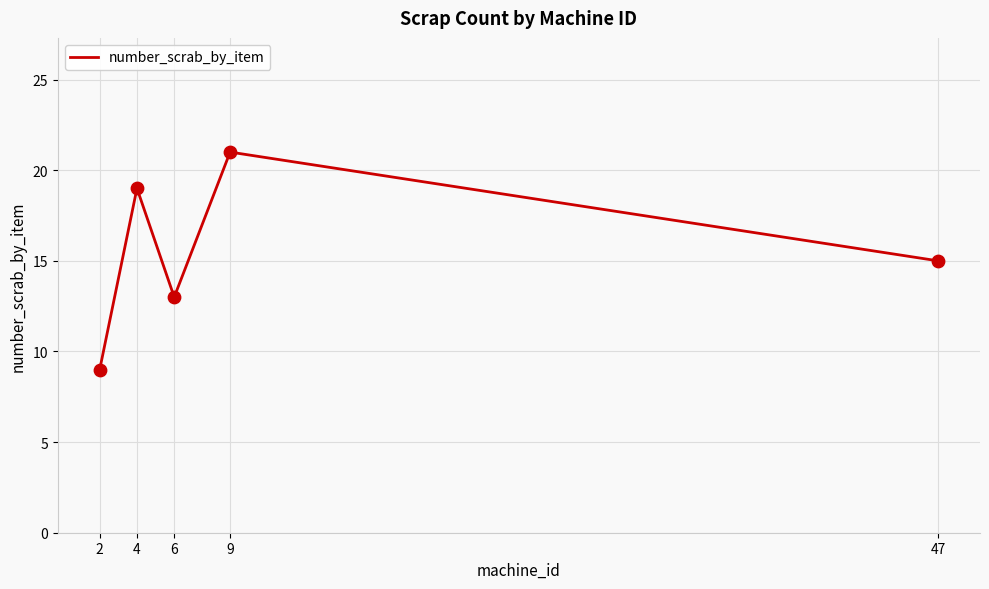

What is the ratio of the value at 9 to the value at 6?

1.6